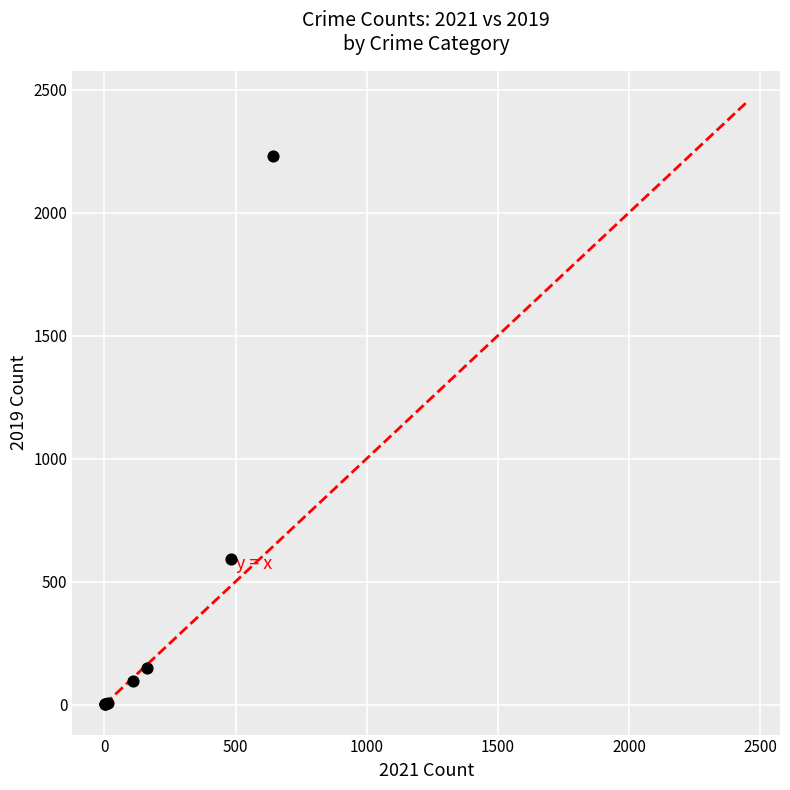

What Y value in the scatter plot is closest to 1115?

591